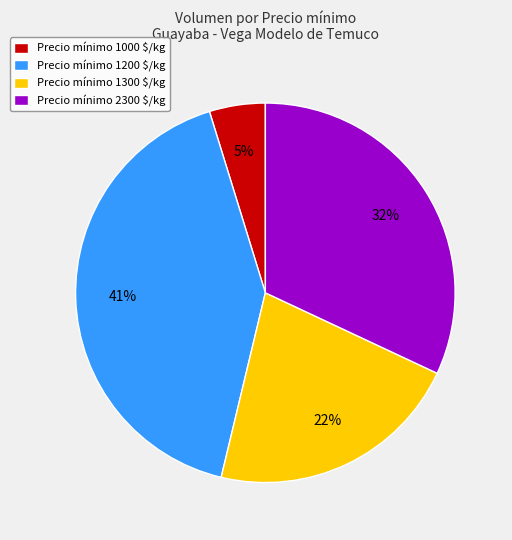

True or false: Precio mínimo 2300 $/kg accounts for 24% of the total.

False